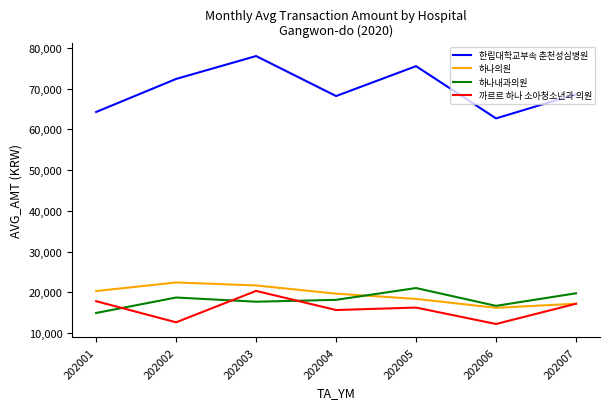

Which series ends up on top after the final intersection of 하나내과의원 and 까르르 하나 소아청소년과 의원?

하나내과의원